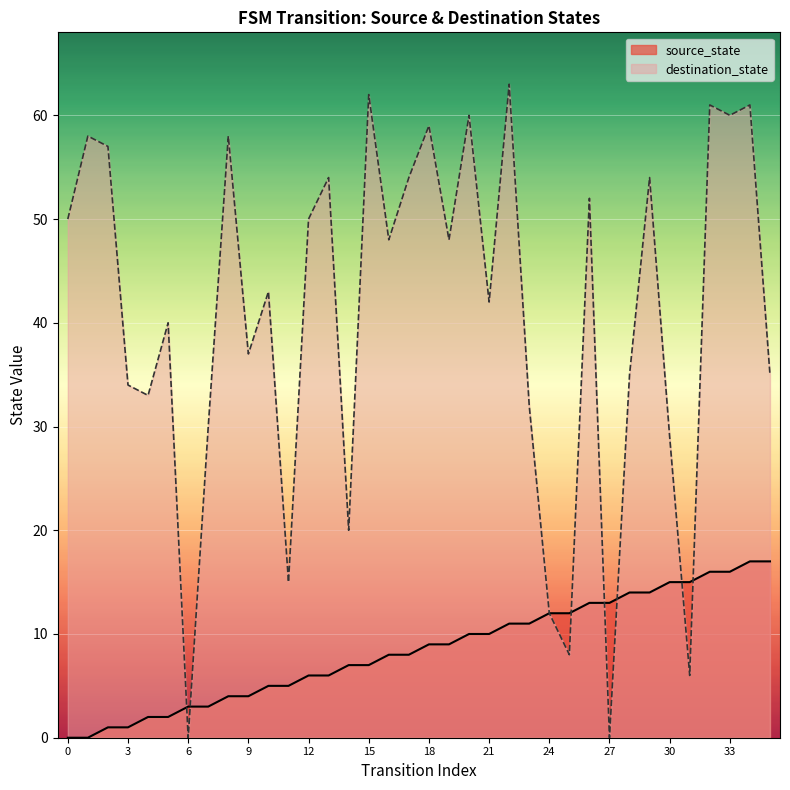

What is the difference between the highest and lowest values at 17?

46